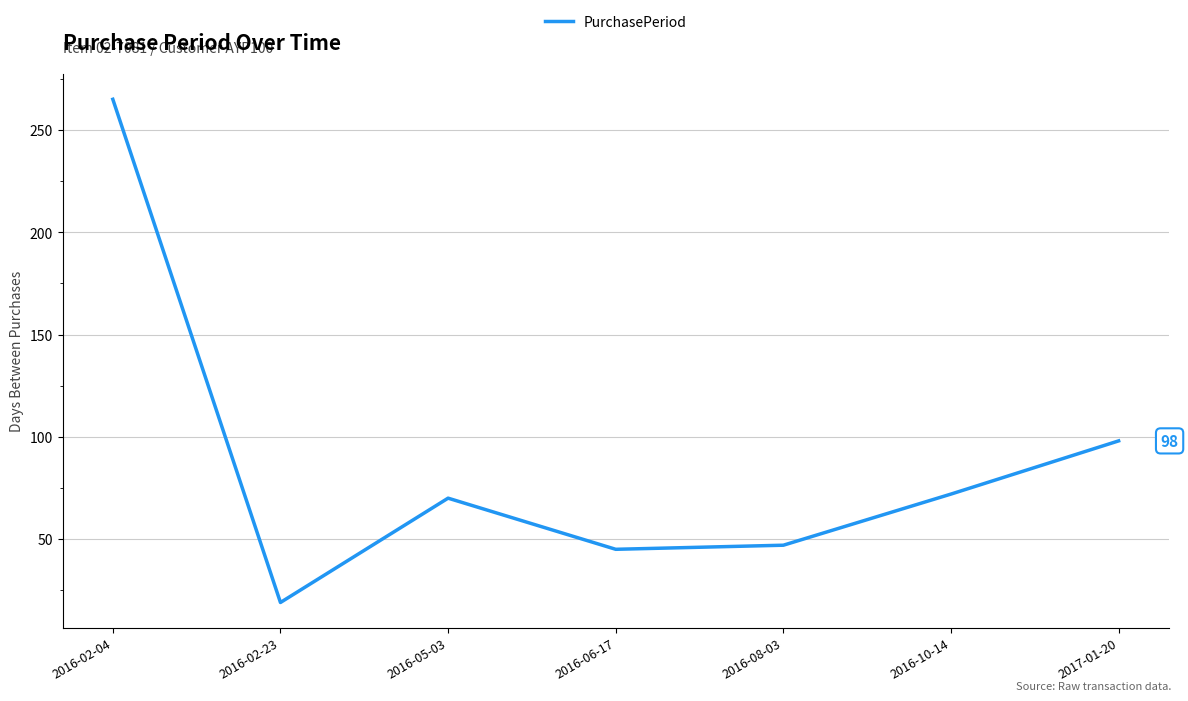

True or false: the data has more than 1 interior local peaks.

False